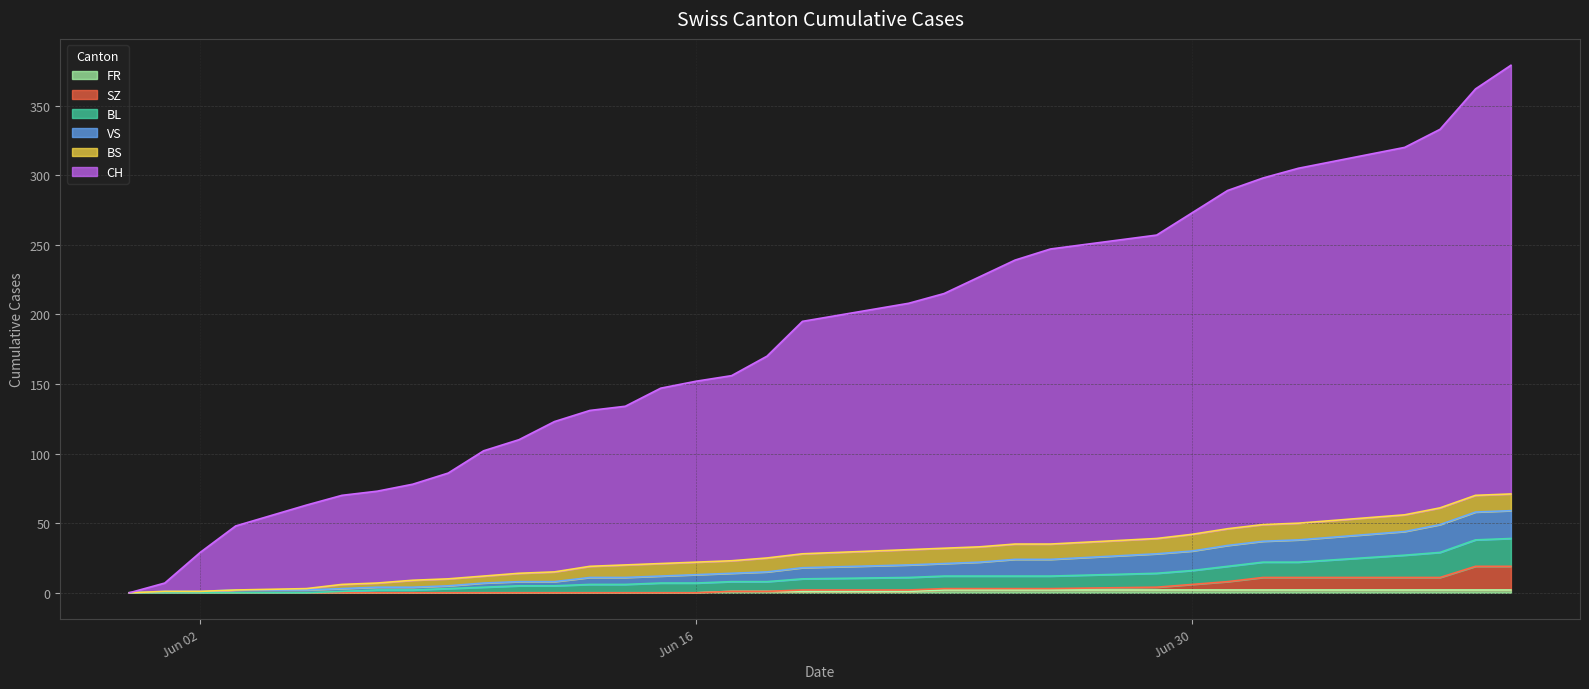

True or false: SZ has more than 1 interior local peaks.

False